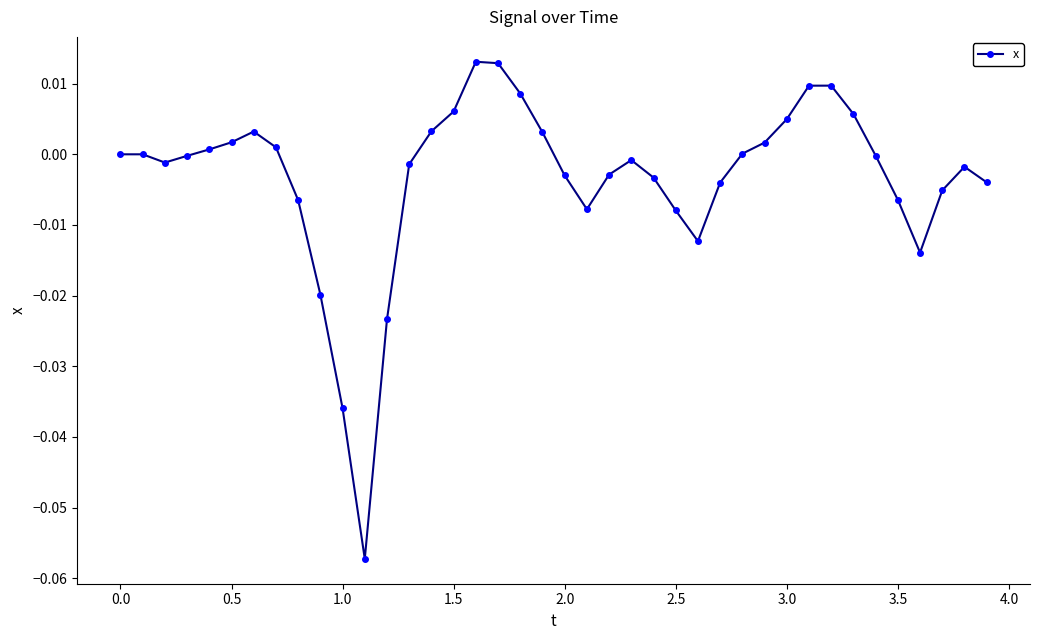

True or false: the data has more than 1 interior local peaks.

True